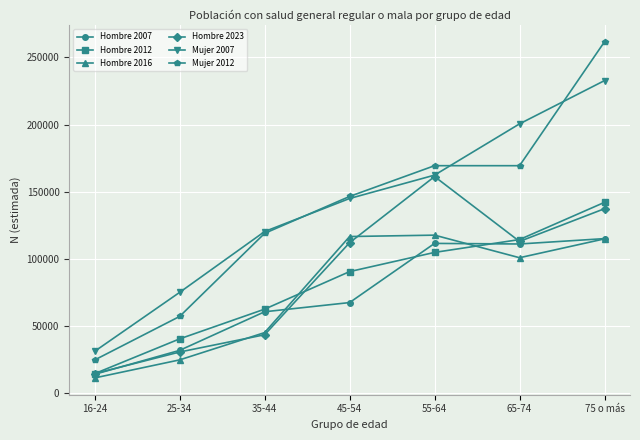

List the labels in order of Hombre 2012 value, smallest first.

16-24, 25-34, 35-44, 45-54, 55-64, 65-74, 75 o más